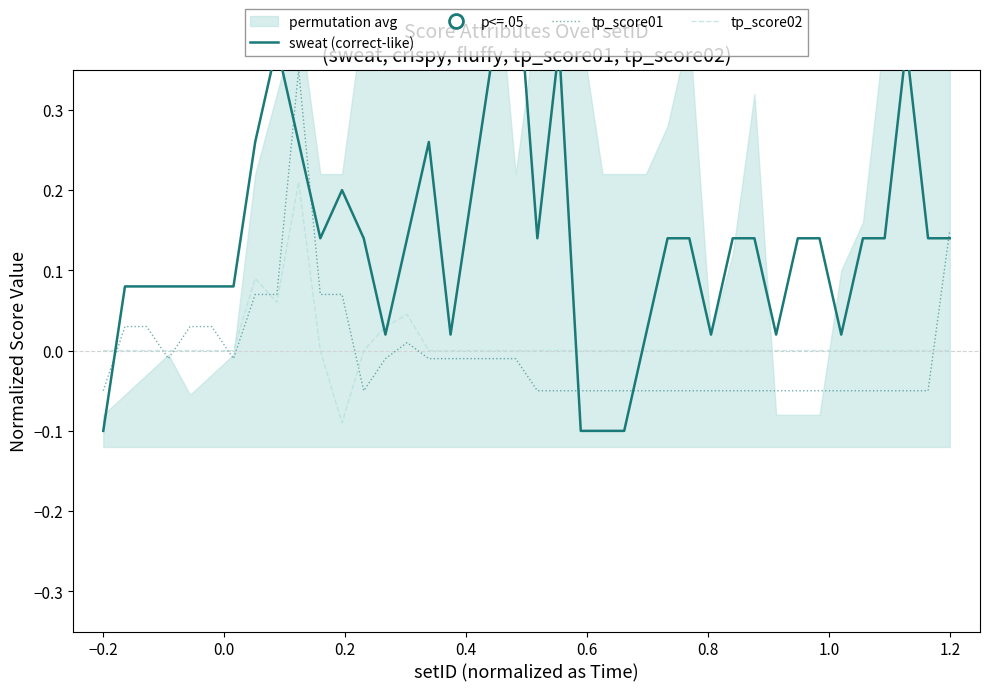

True or false: tp_score01 and tp_score02 cross at least once.

True